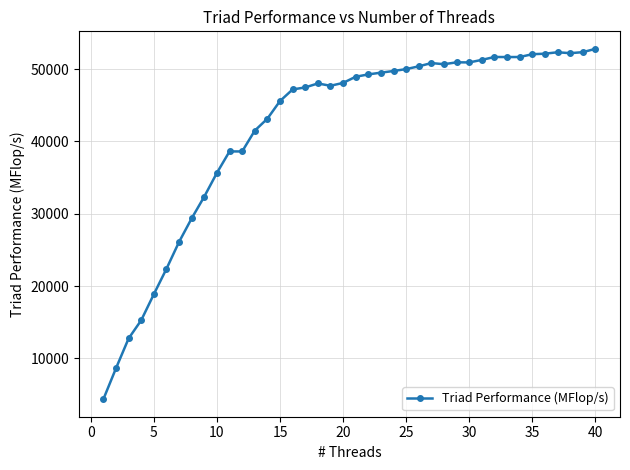

What is the smallest value displayed?

4350.4